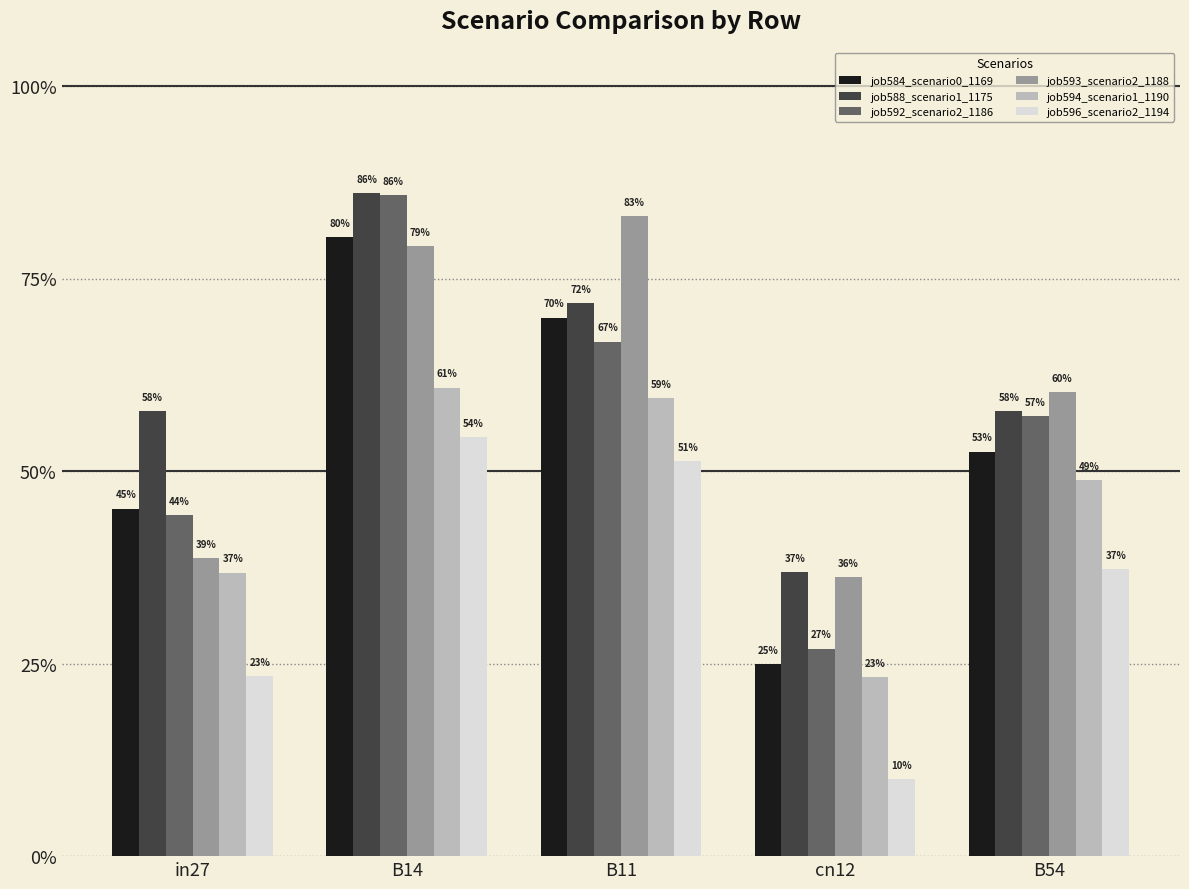

Is it true that job584_scenario0_1169 equals 1.0 at B11?

False